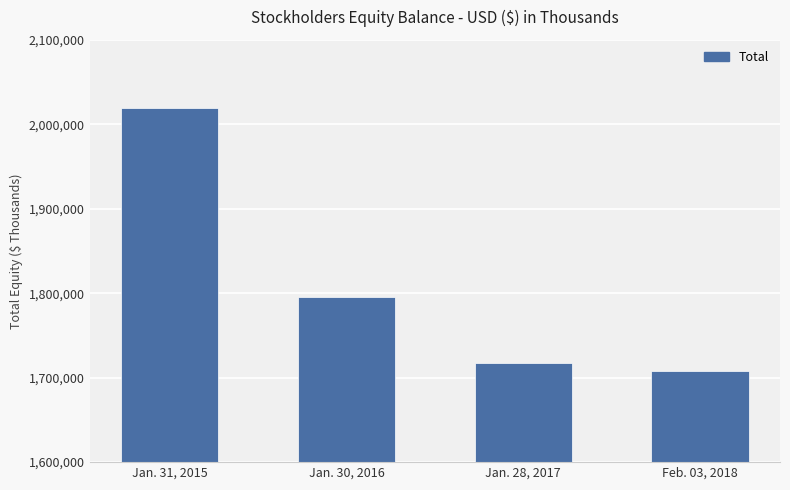

Is it true that the value at Jan. 31, 2015 is 2019270?

True